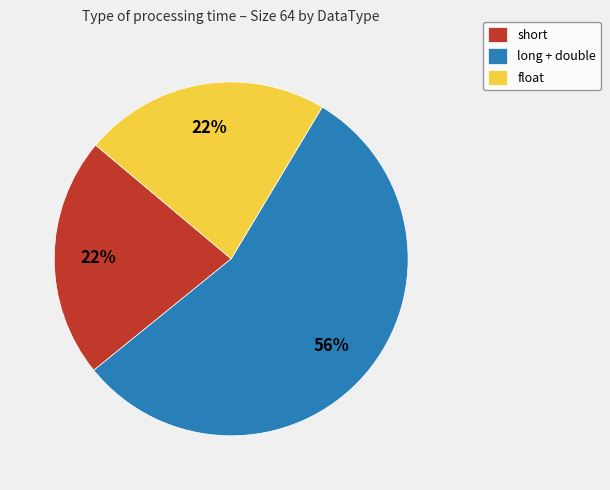

To the nearest percent, what is the difference between the largest and smallest slice percentages?

34%